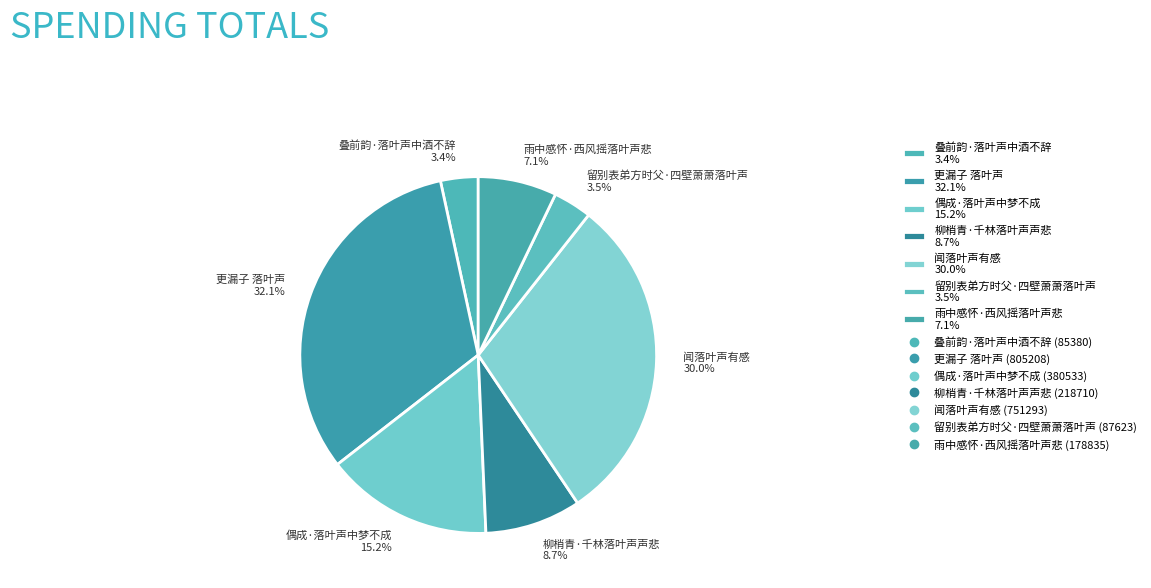

Approximately how many times larger is the value at 叠前韵·落叶声中酒不辞 compared to 柳梢青·千林落叶声声悲?

0.4